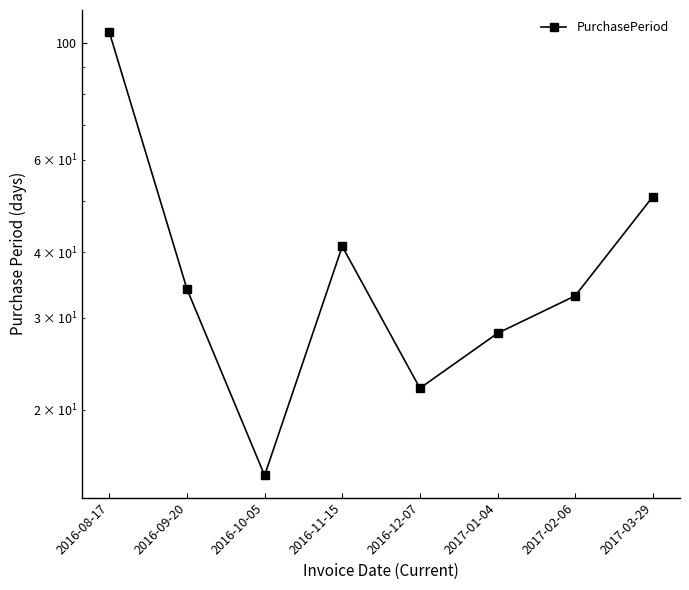

Does the chart display data point markers on the line(s)?

Yes